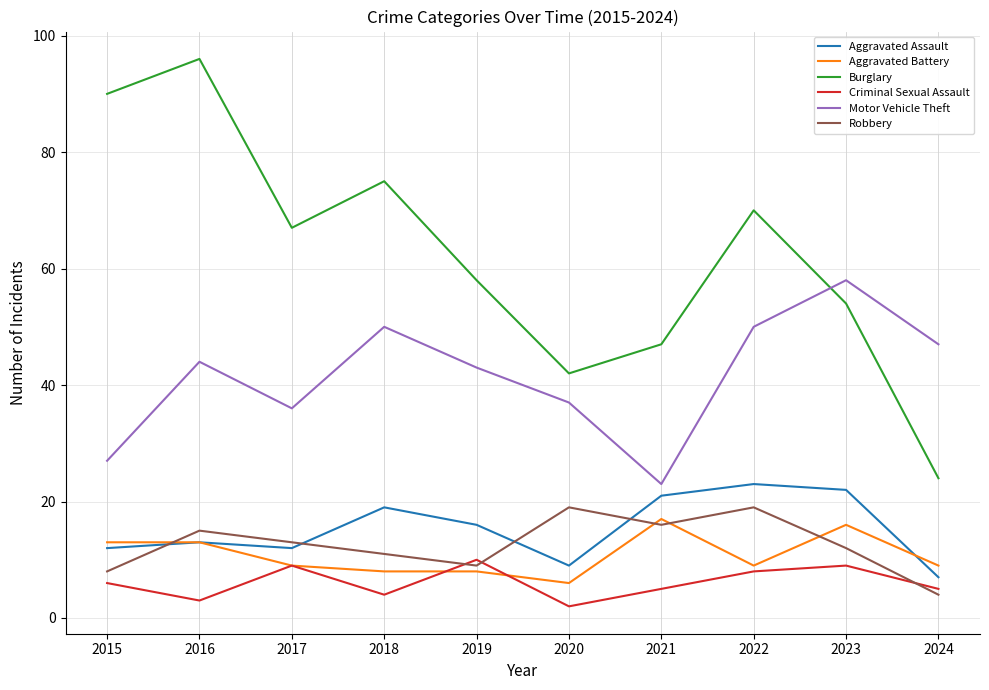

What are all the series names shown in the legend?

Aggravated Assault, Aggravated Battery, Burglary, Criminal Sexual Assault, Motor Vehicle Theft, Robbery